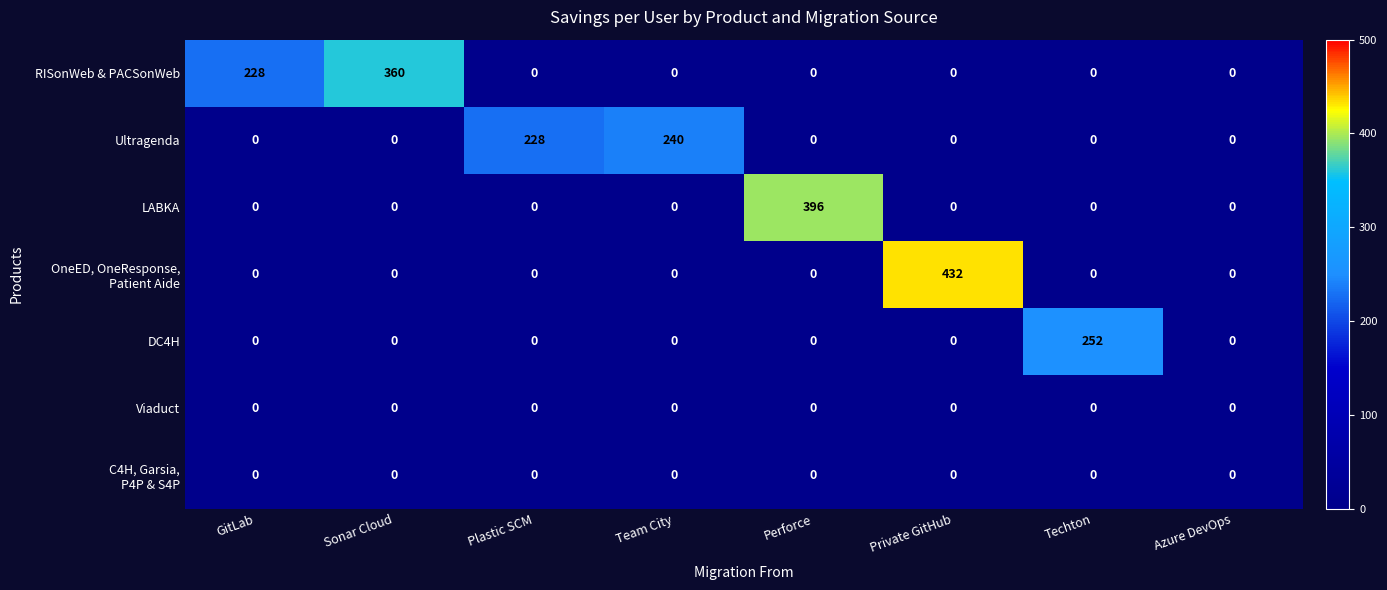

At how many categories does at least one series exceed 13?

7